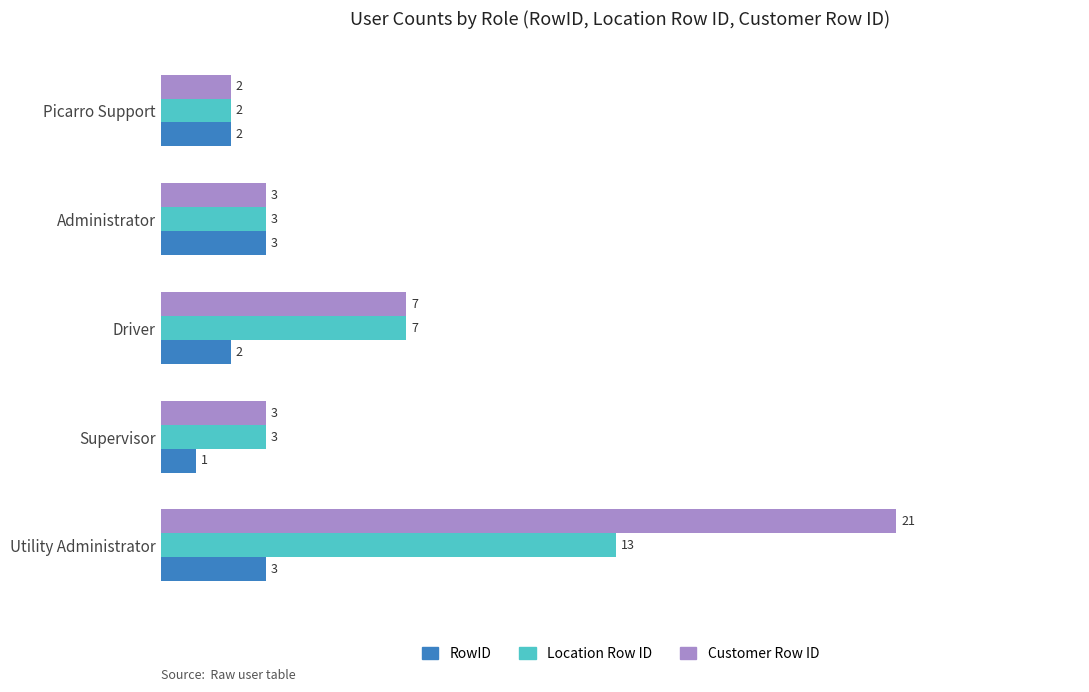

Rank the series by their maximum value, from highest to lowest.

Customer Row ID, Location Row ID, RowID